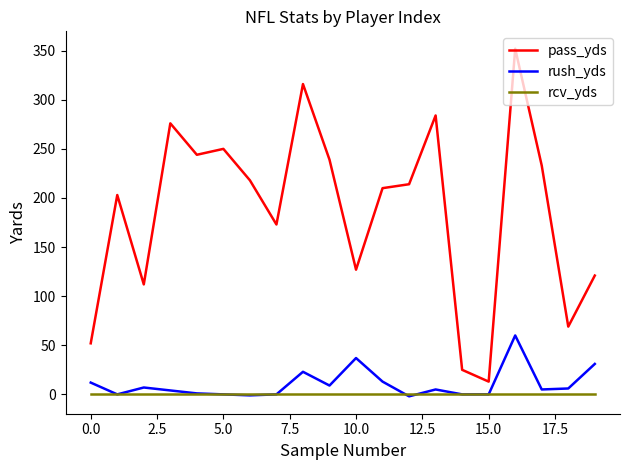

True or false: pass_yds has more than 1 interior local peaks.

True